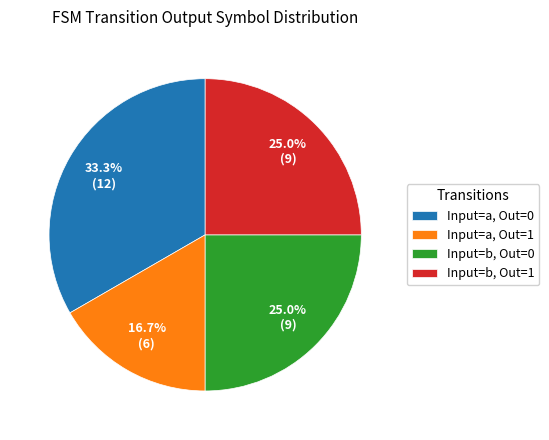

Does any single category account for the majority?

No